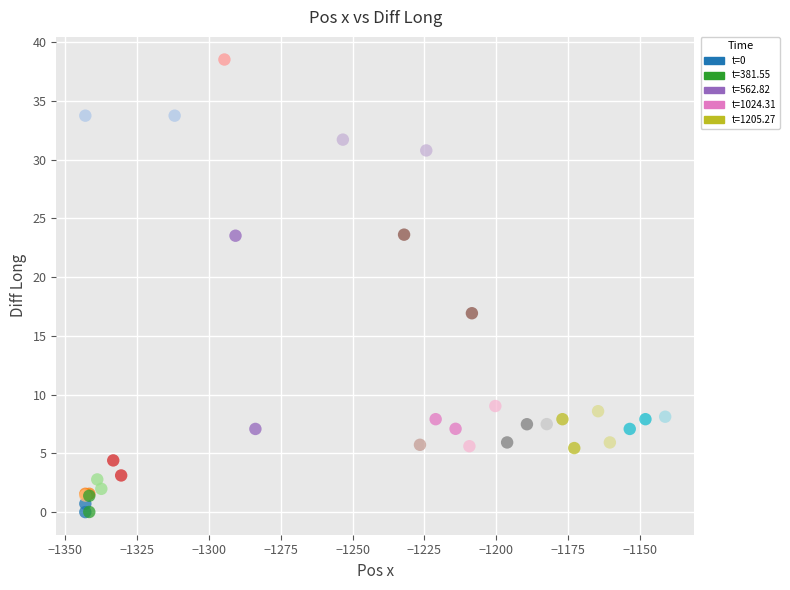

What Y value in the scatter plot is closest to 19?

16.9